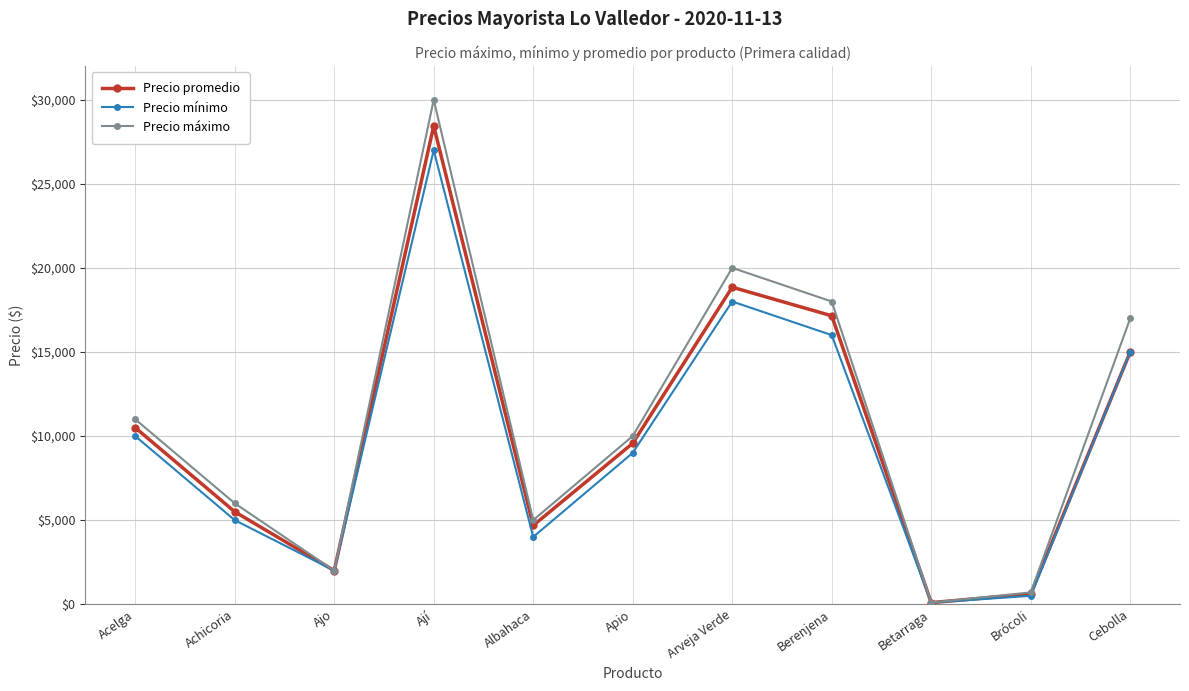

How many categories are shown in the chart?

11